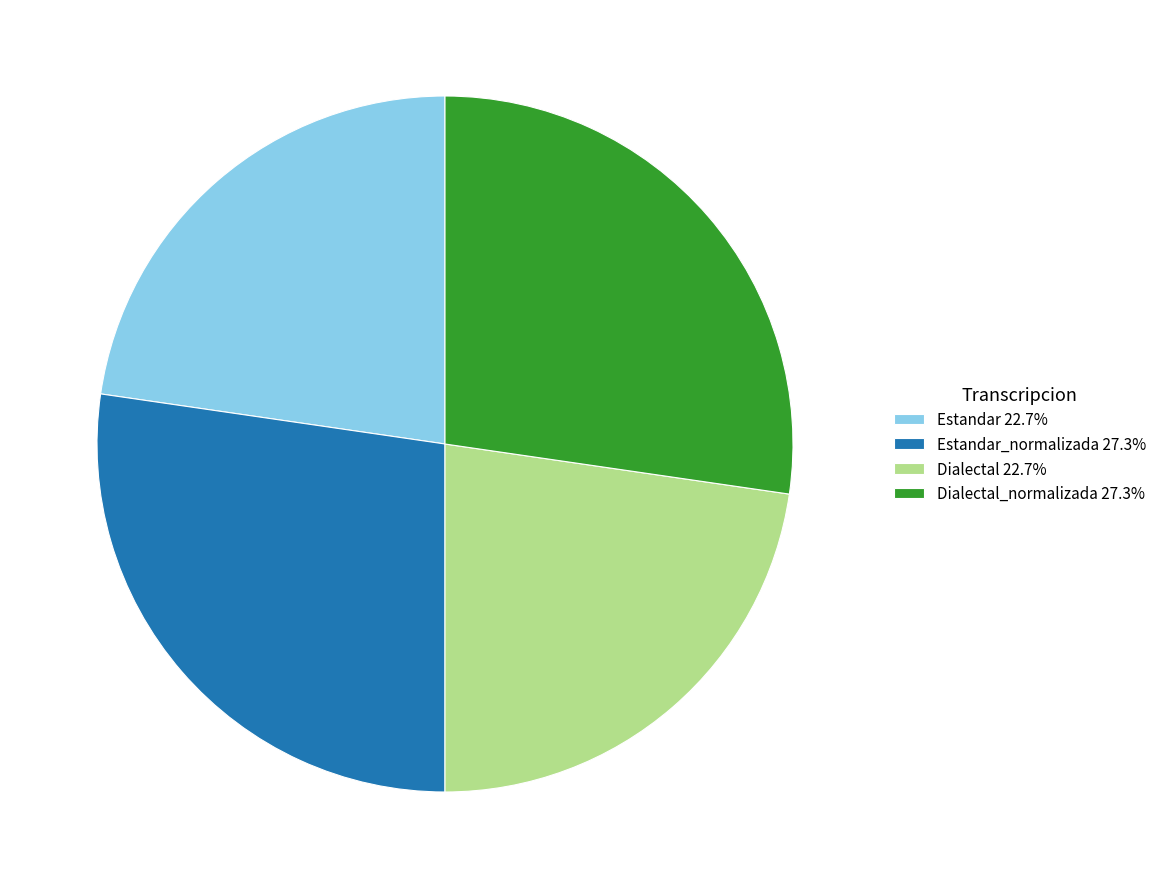

Is there any slice that represents more than half of the pie?

No